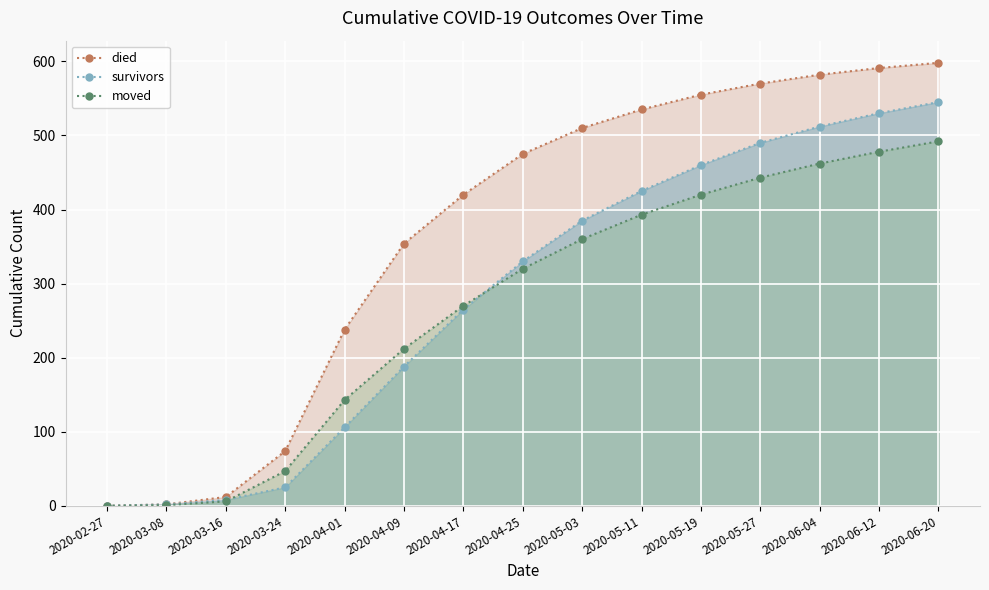

True or false: moved and died intersect in this chart.

False